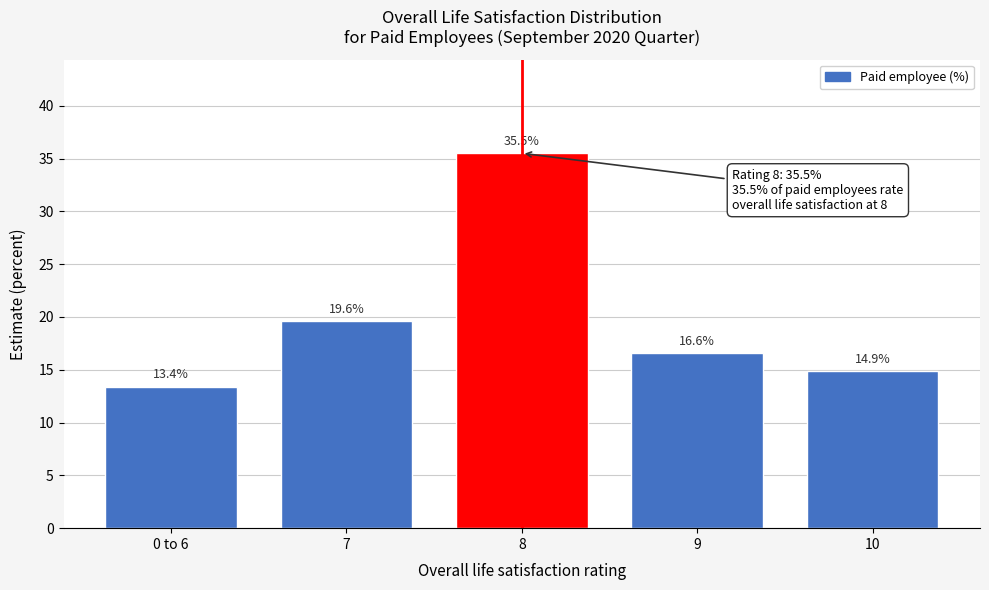

Reading left to right, transcribe all the data shown in this chart.

0 to 6=13.4	7=19.6	8=35.5	9=16.6	10=14.9